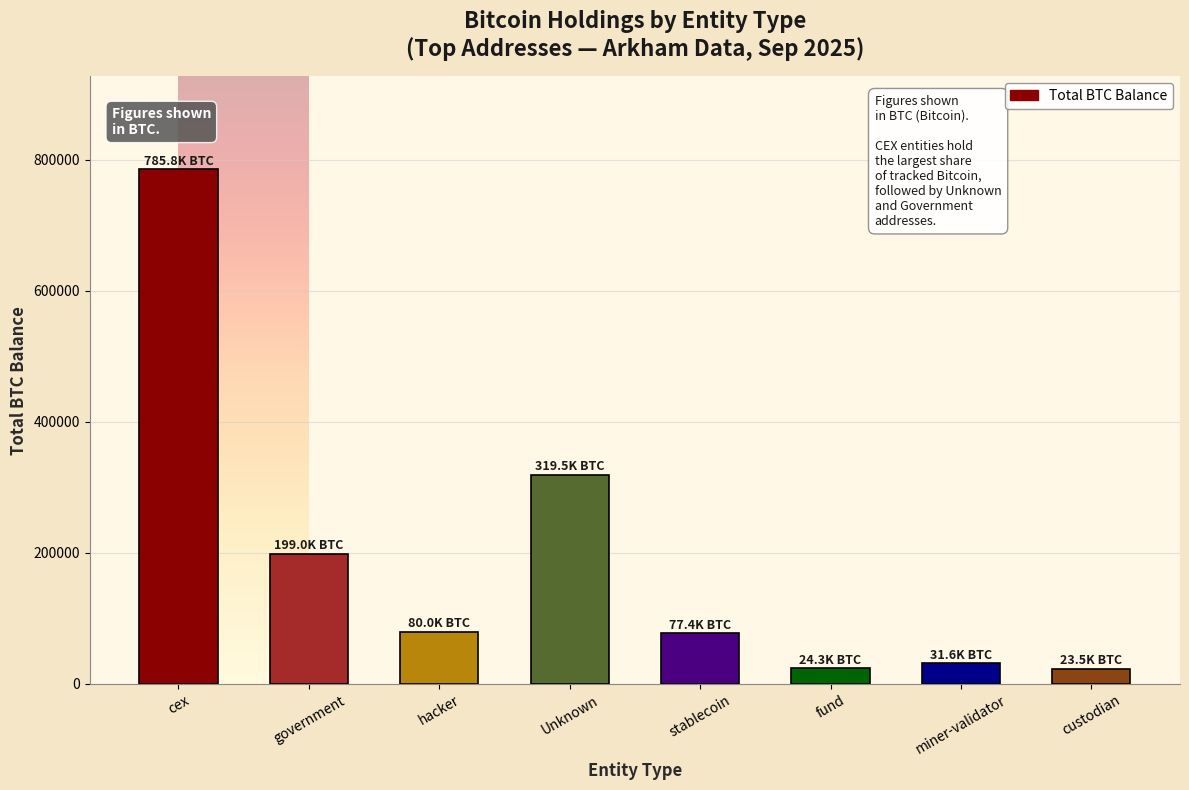

What is the value of the 6th bar from the left?

24294.7